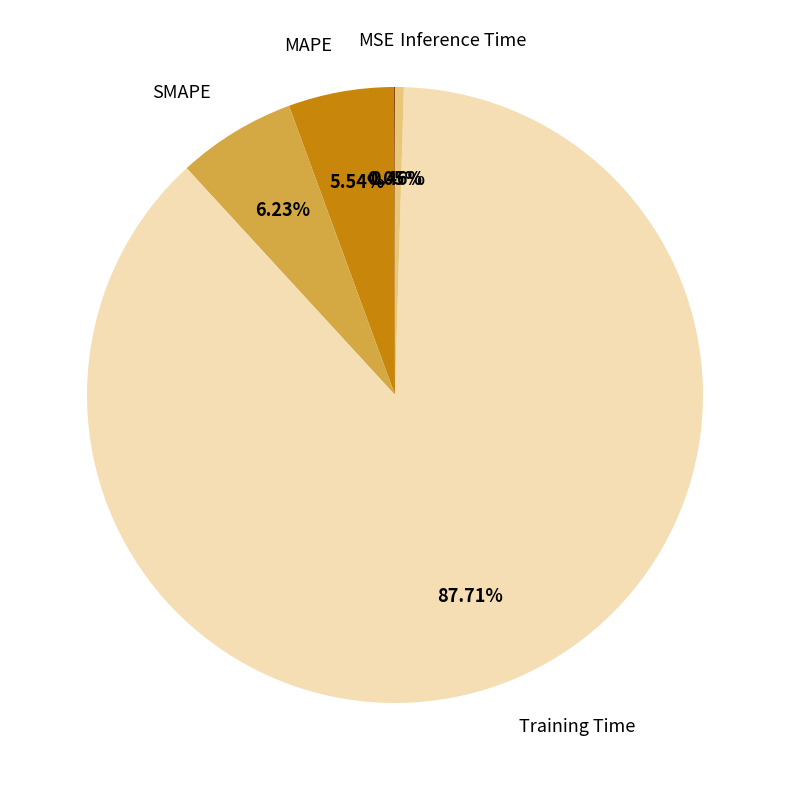

Does Training Time account for over 50% of the chart?

Yes